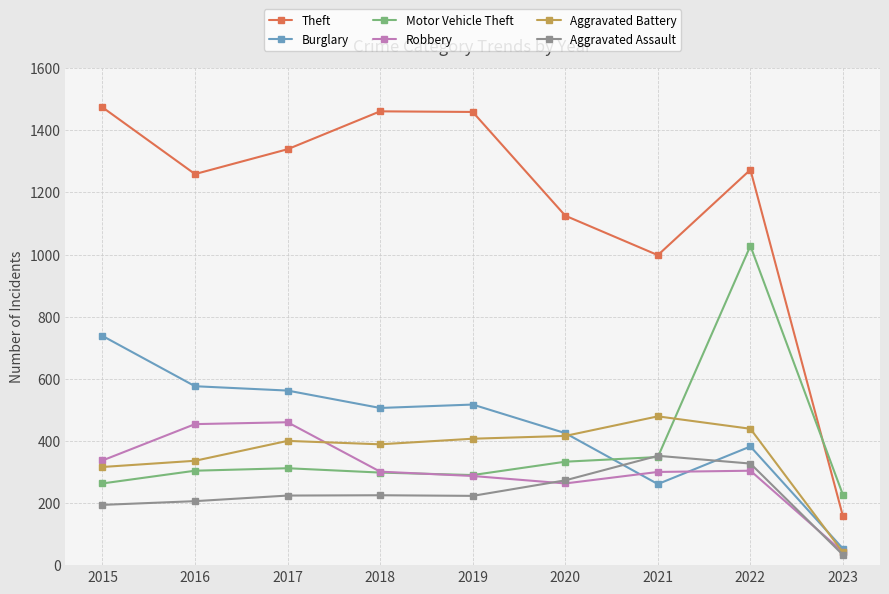

Is it true that Theft equals 1851 at 2022?

False